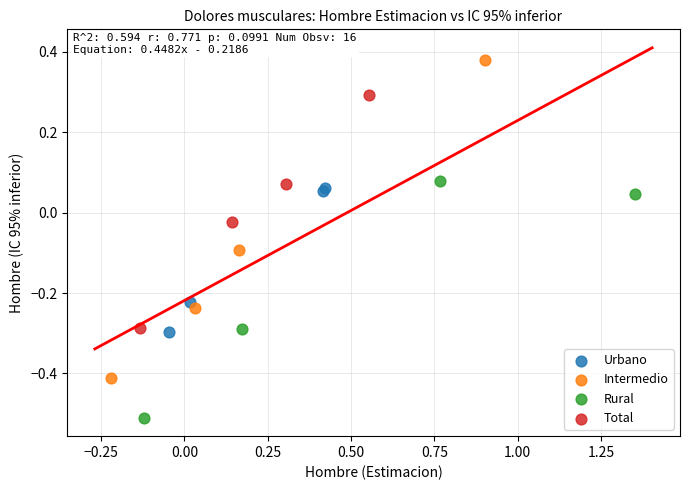

Which series has the widest spread of Y values?

Intermedio